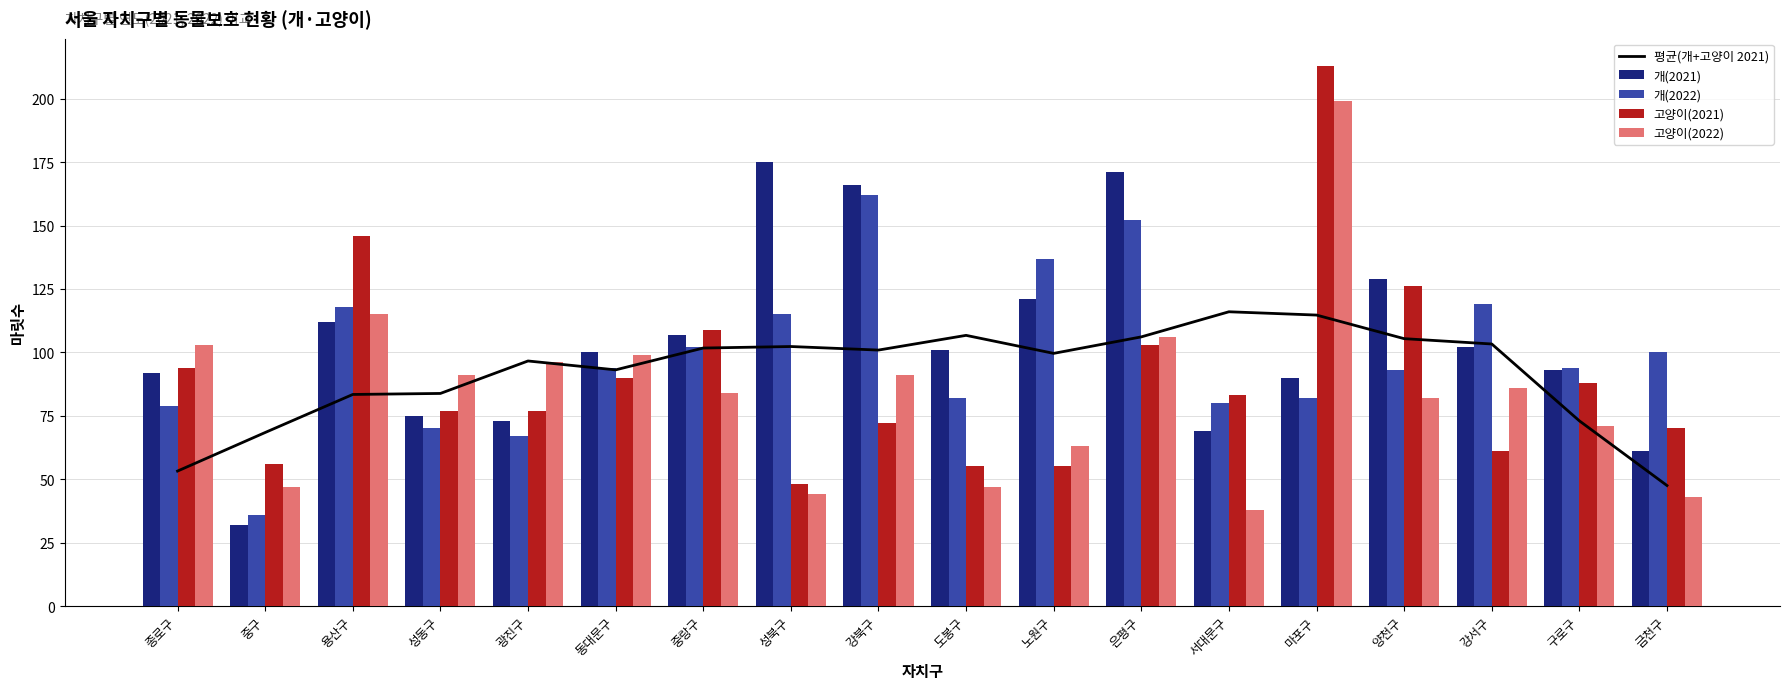

What is the sum of the 개(2021) values at 중랑구 and 구로구?

200